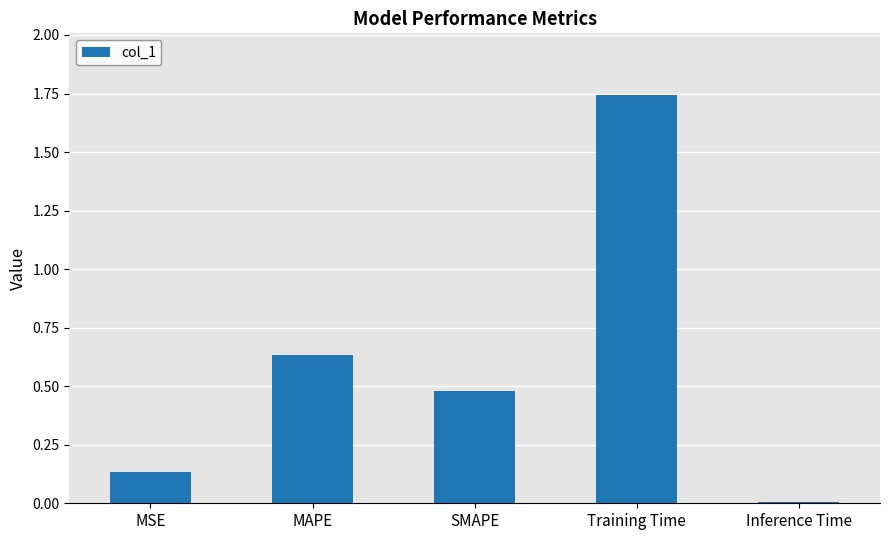

What is the change in value from SMAPE to Training Time?

+1.3